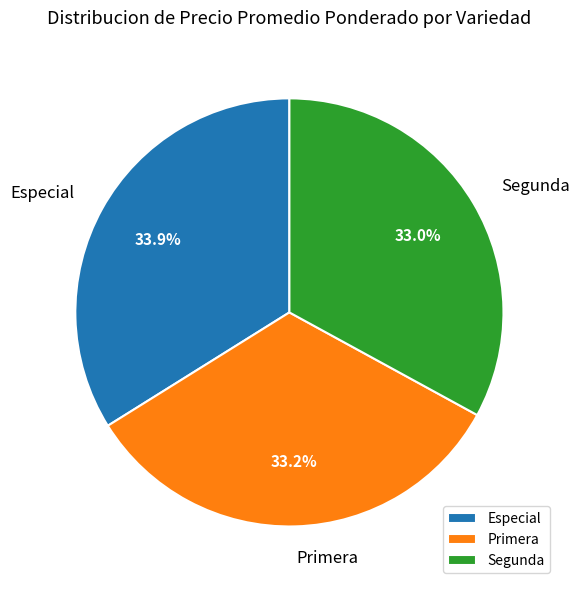

Which has a higher value, Especial or Primera?

Especial